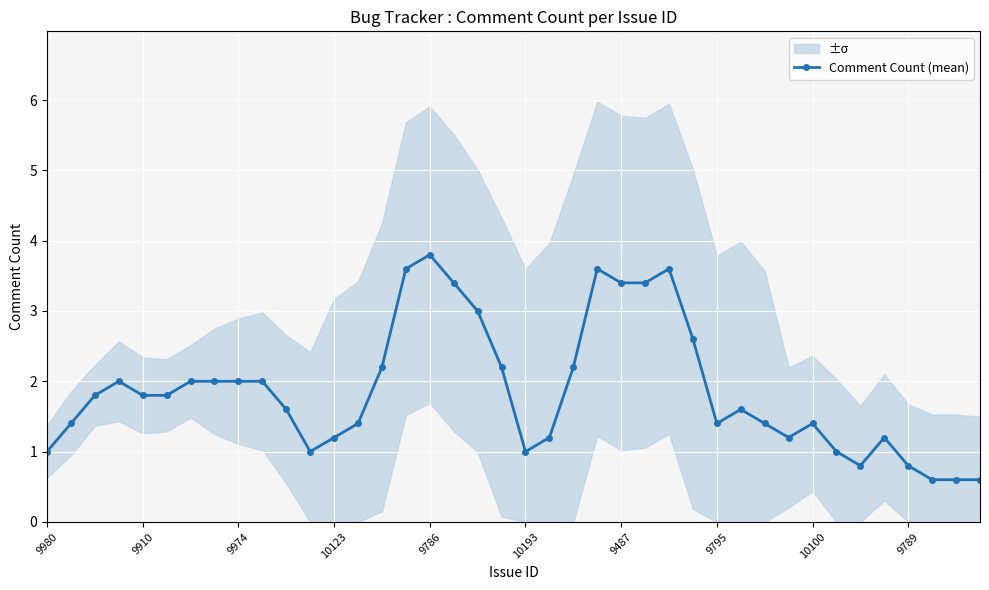

What is the lowest value of the Comment Count (mean) series?

0.6